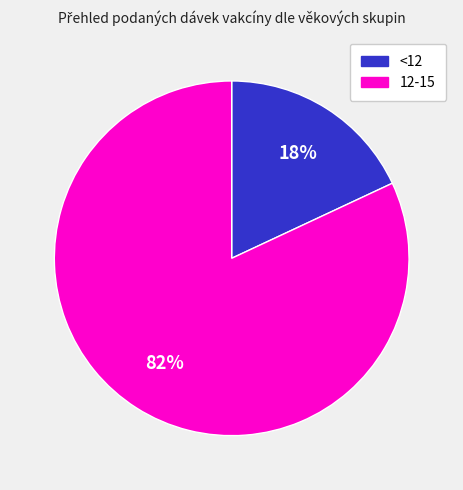

To the nearest percent, what percentage of the pie is <12?

18%